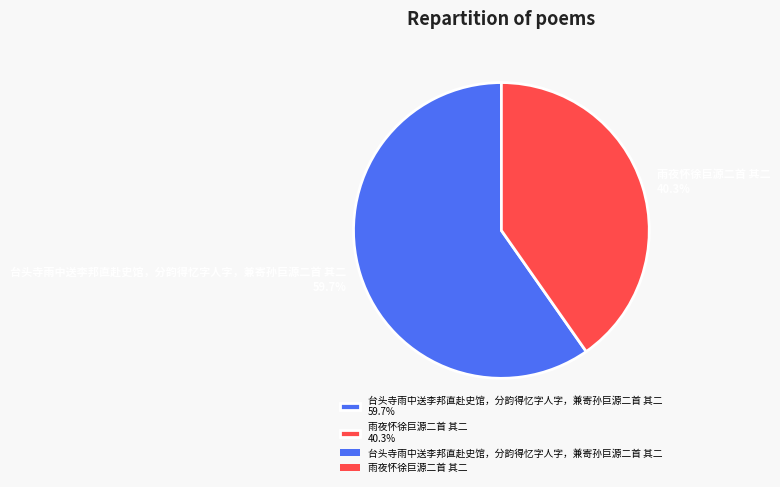

Which has a higher value, 台头寺雨中送李邦直赴史馆，分韵得忆字人字，兼寄孙巨源二首 其二 59.7% or 雨夜怀徐巨源二首 其二 40.3%?

台头寺雨中送李邦直赴史馆，分韵得忆字人字，兼寄孙巨源二首 其二 59.7%